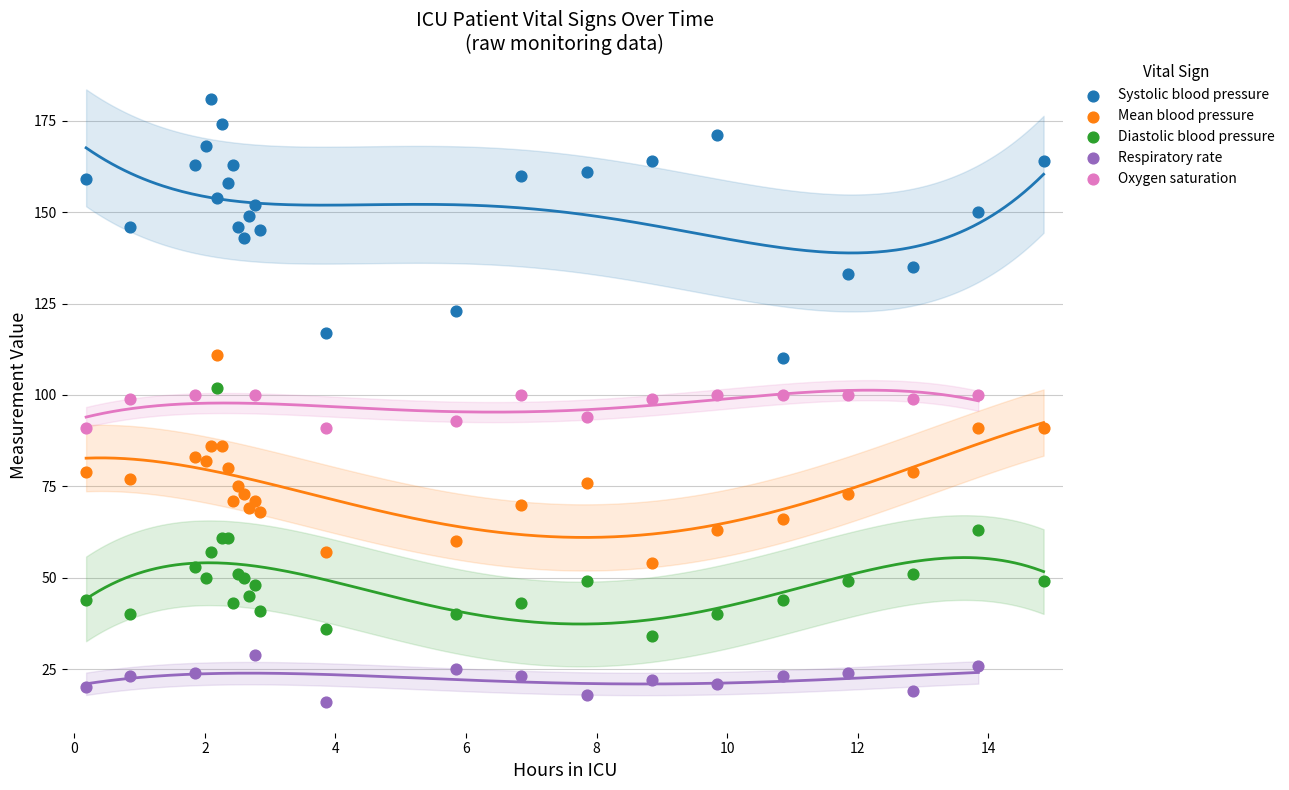

Which series contains the highest Y value?

Systolic blood pressure